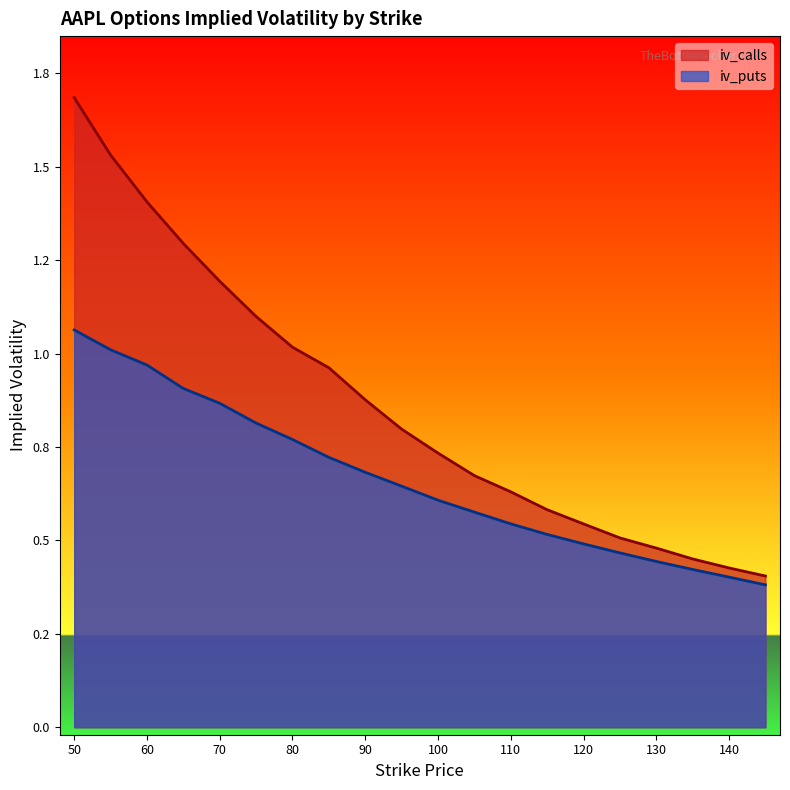

The value of iv_puts at 100 is 0.6. True or false?

True